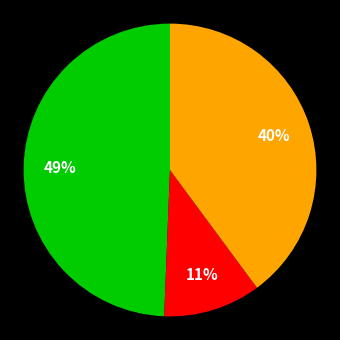

Is there any slice that represents more than half of the pie?

No